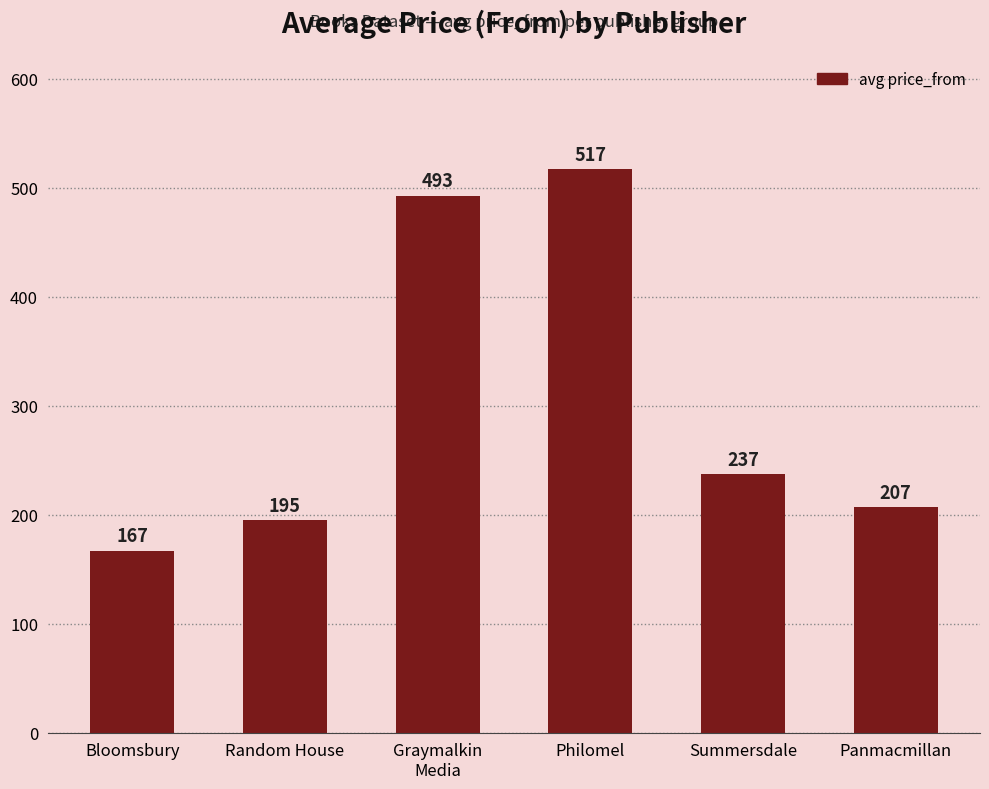

Between Panmacmillan and Philomel, which is larger?

Philomel